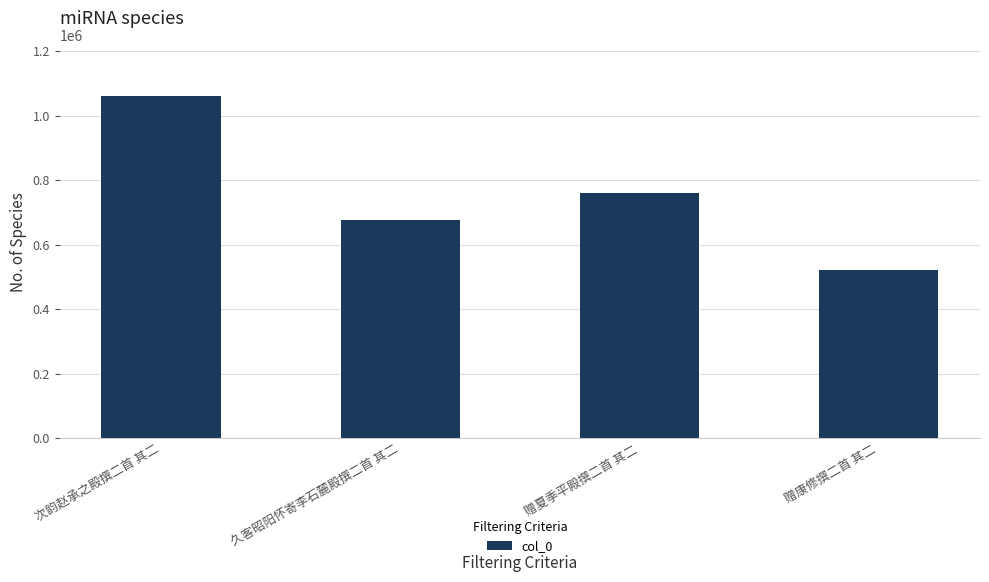

What is the sum of the values at 赠夏季平殿撰二首 其二 and 赠康修撰二首 其二?

1282293